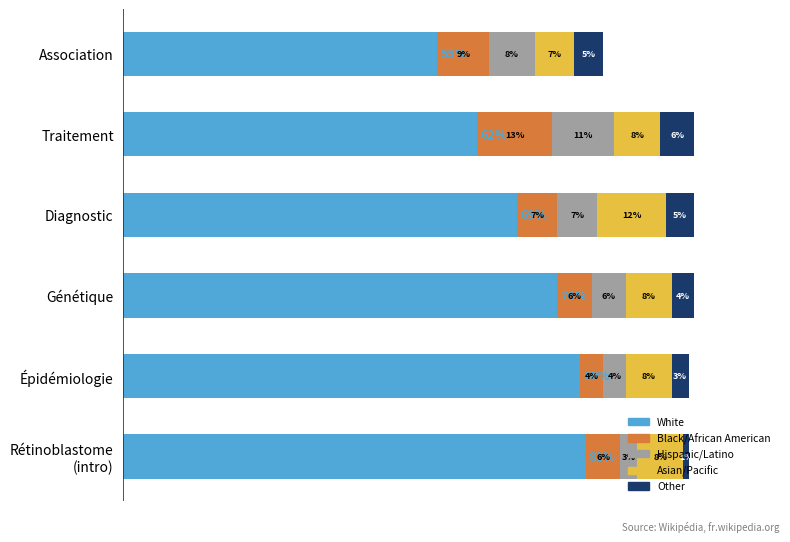

At which label does White reach its minimum?

Association